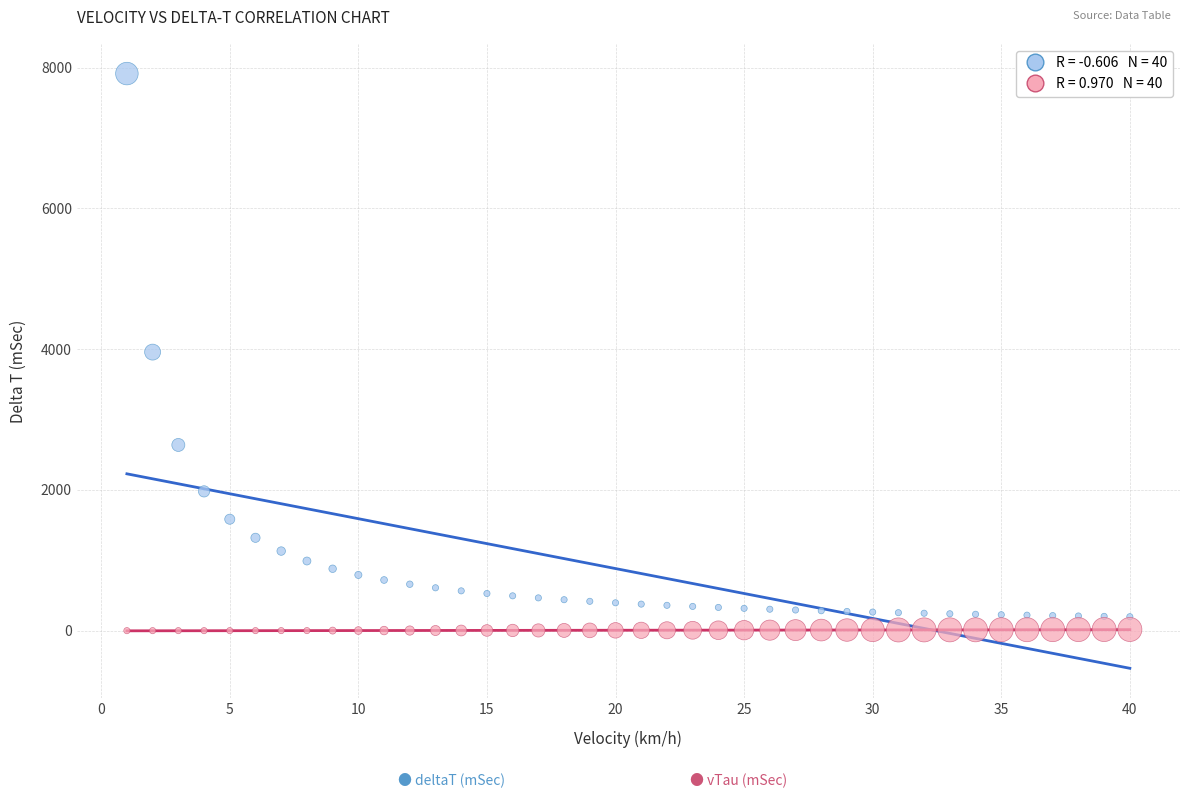

Across all data points, what is the range of X values (max minus min)?

39.0